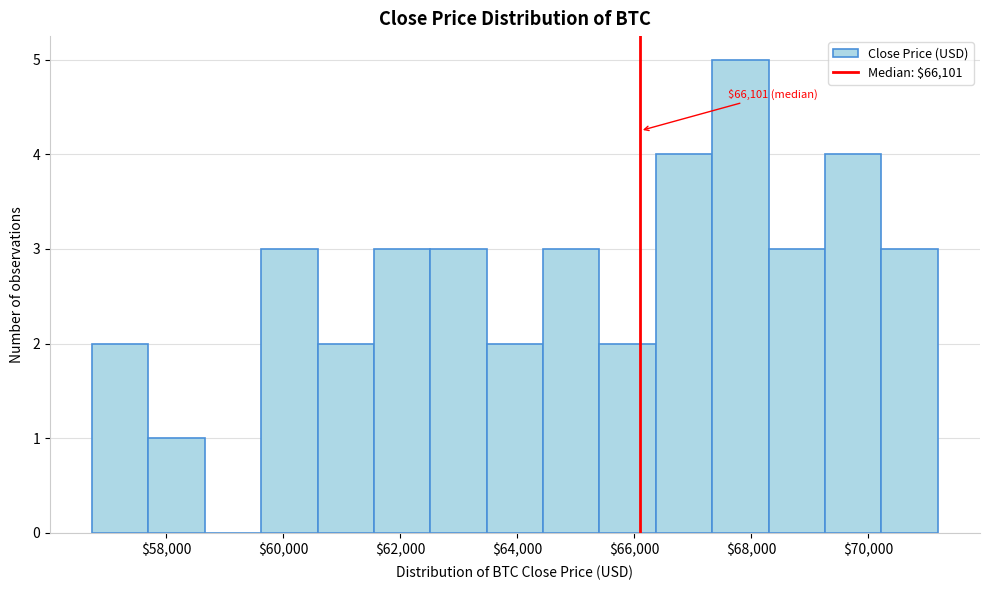

Over which range of the x-axis is the bar tallest?

67400 to 68200